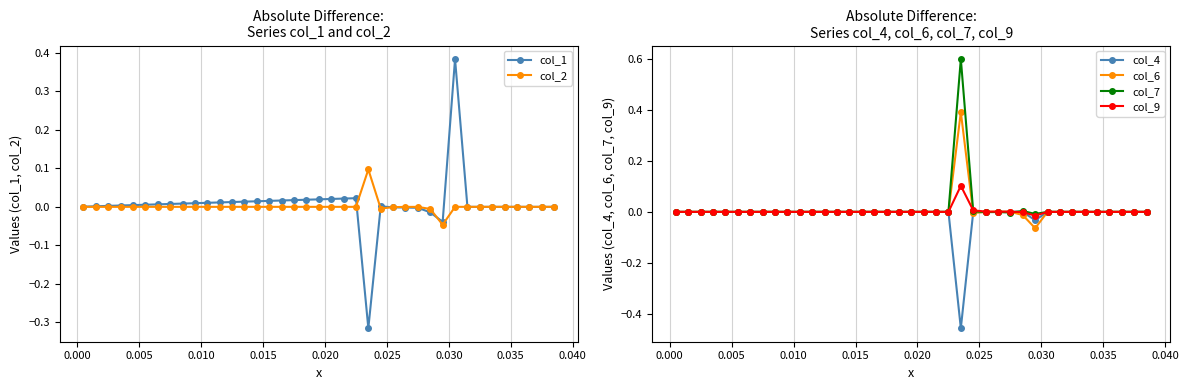

Count the number of data series in this chart.

6